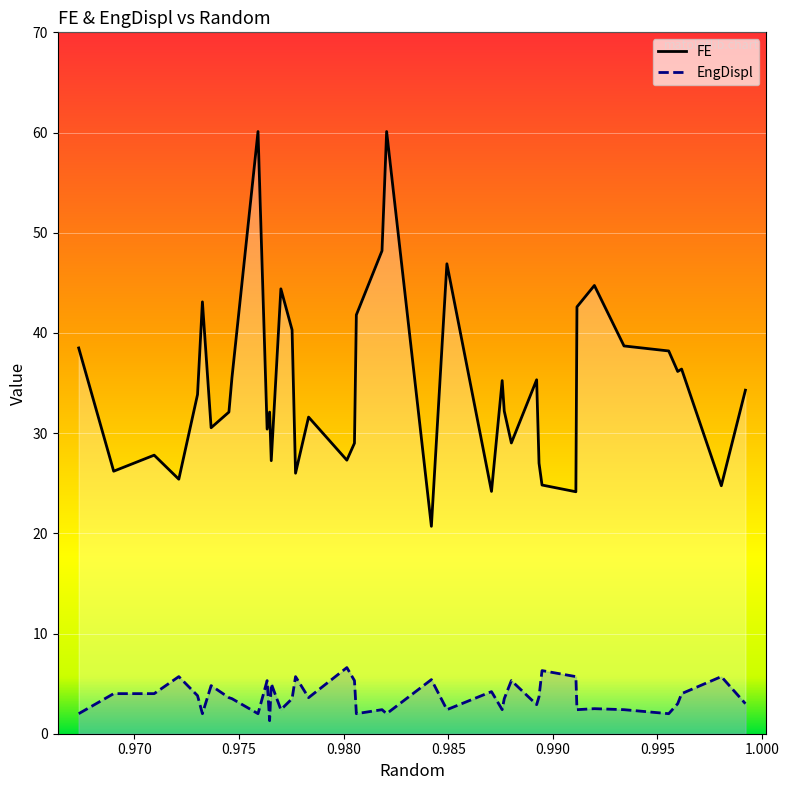

Which series has the widest spread of values?

FE